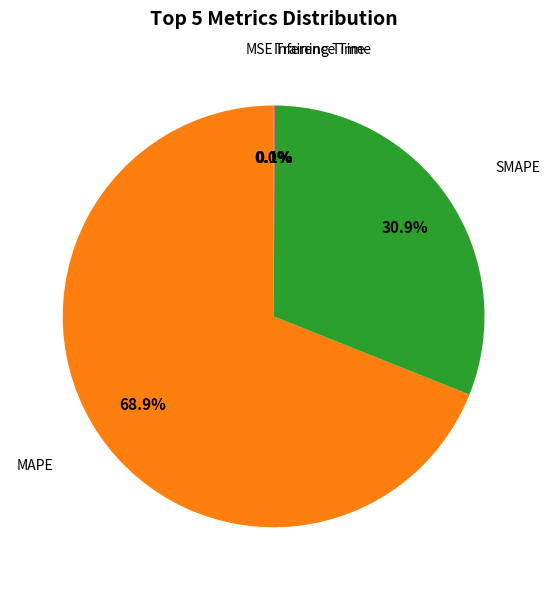

Does any single category account for the majority?

Yes